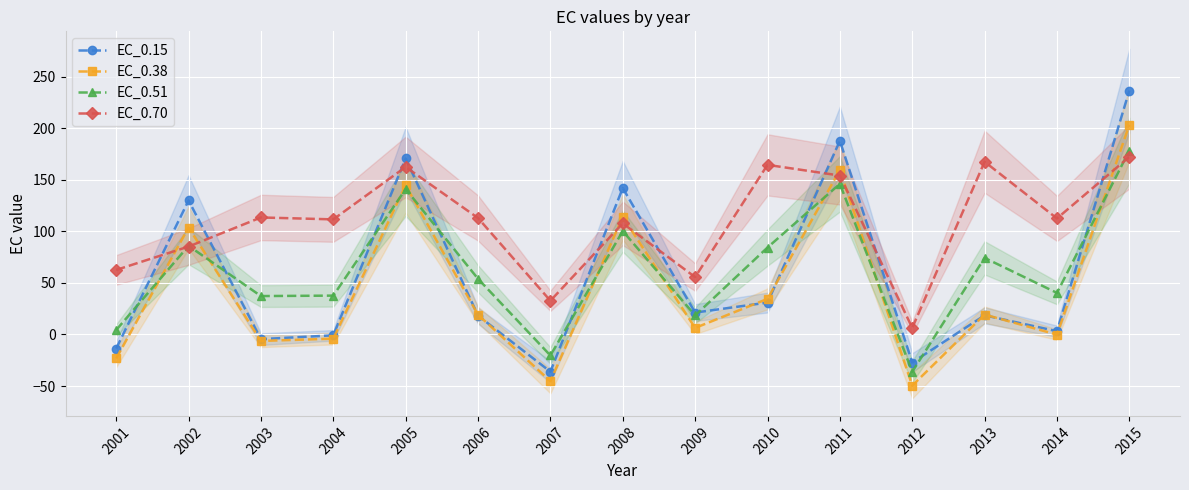

At 2009, list the series in order from smallest to largest.

EC_0.38, EC_0.51, EC_0.15, EC_0.70